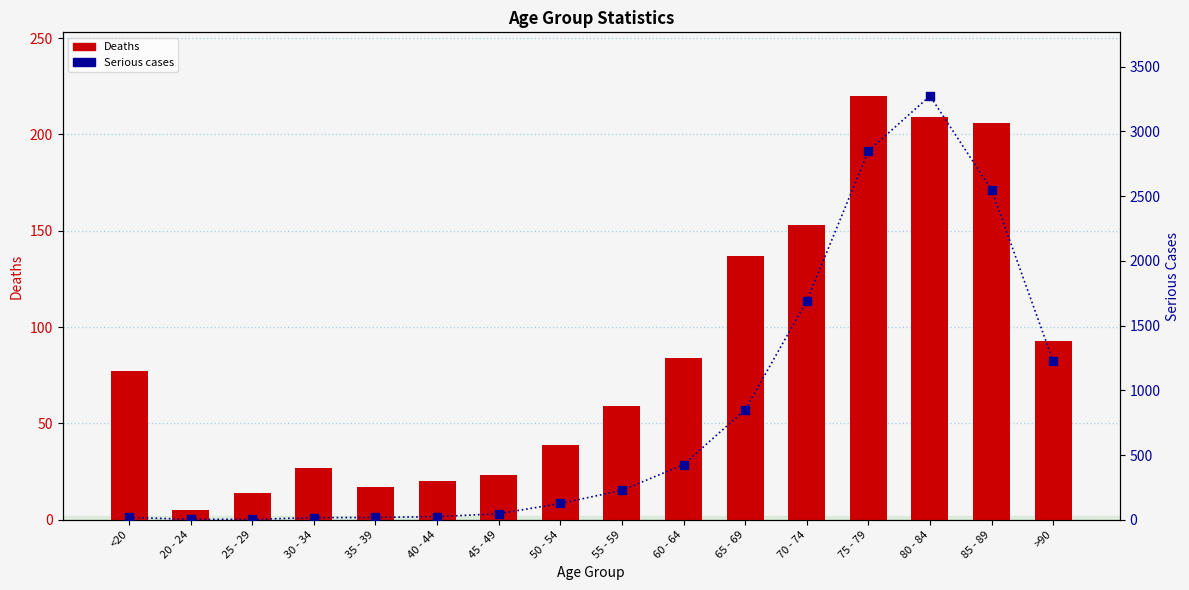

What is the total value across all series at 45 - 49?

70